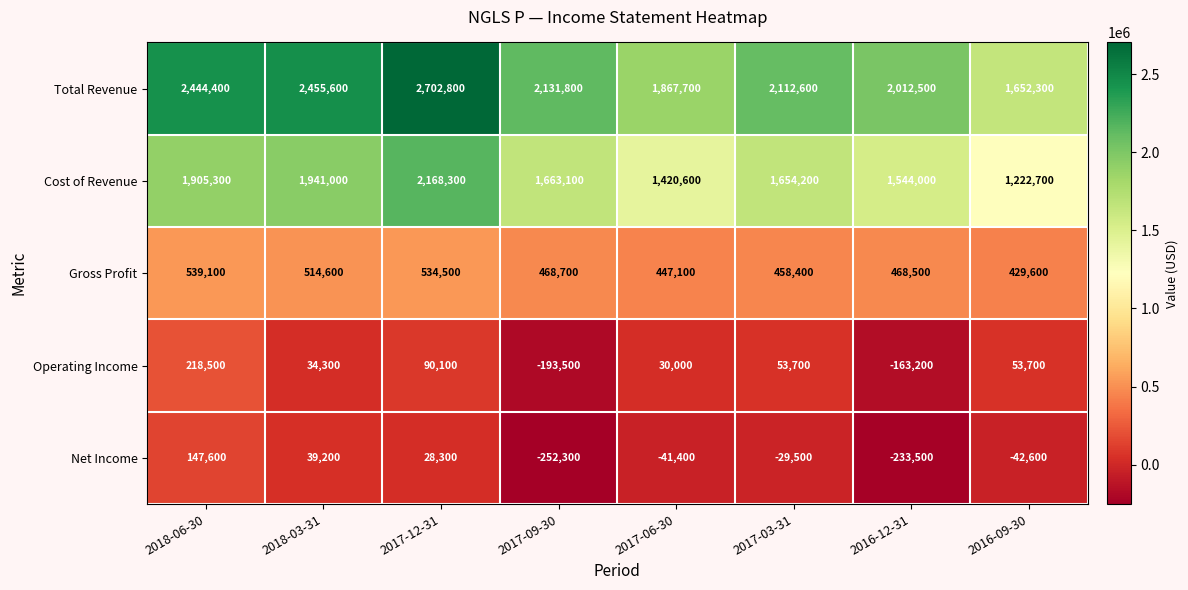

The Cost of Revenue series shows 1544000 at 2016-12-31. True or false?

True